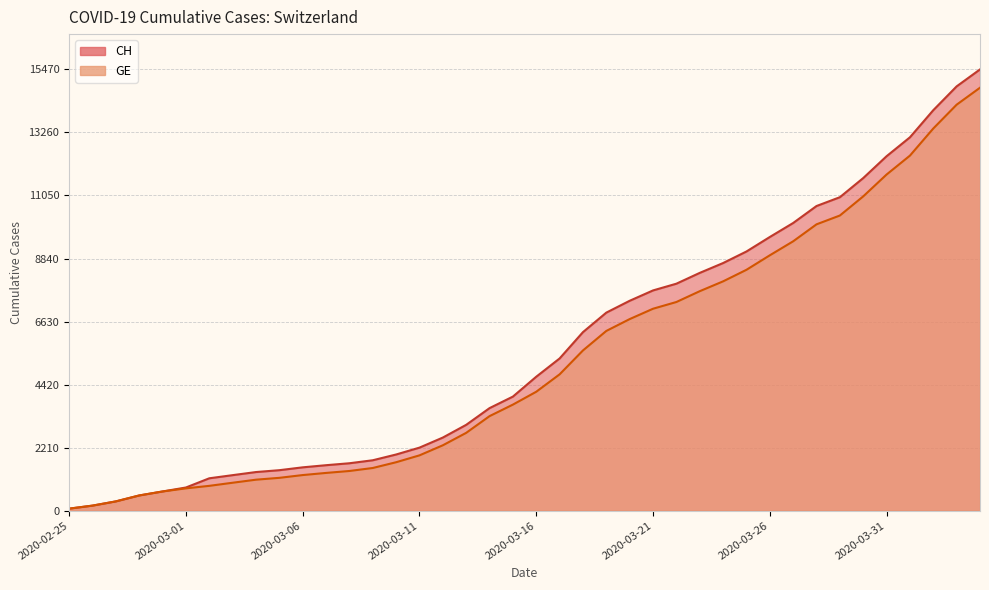

Which series has the largest total across all categories?

CH